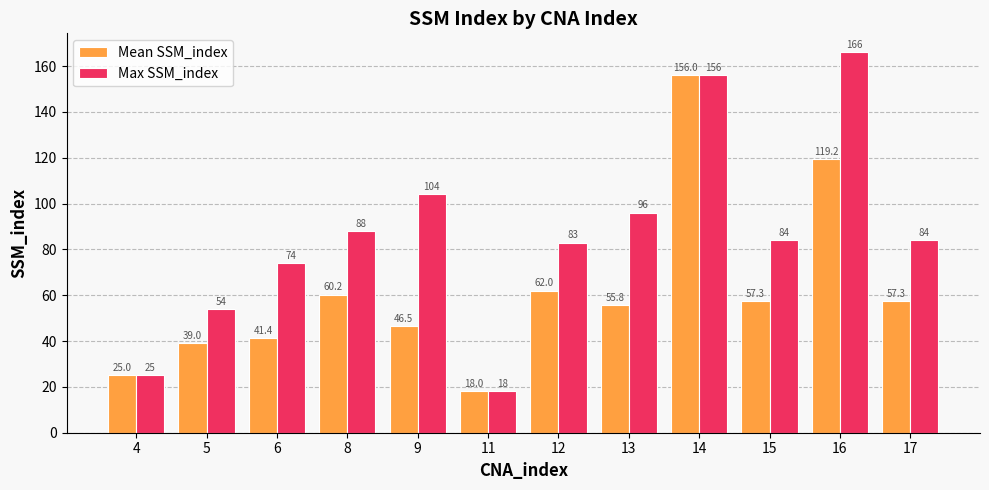

The Mean SSM_index series shows 25.0 at 4. True or false?

True